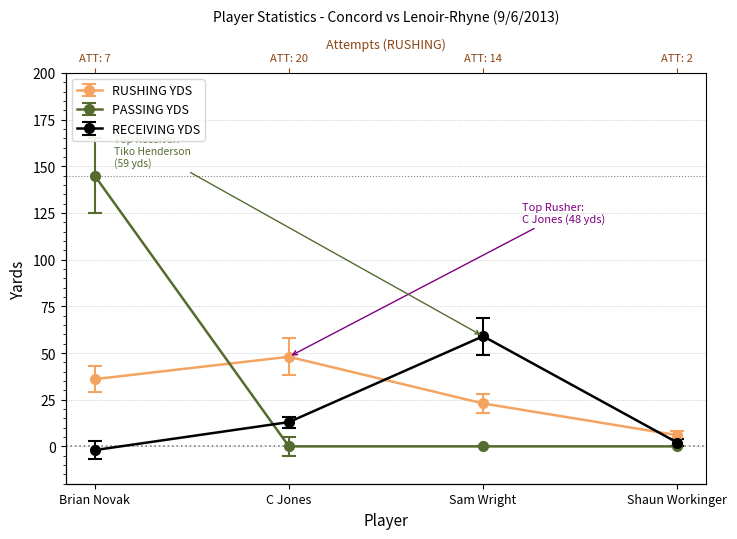

Does the chart display data point markers on the line(s)?

Yes